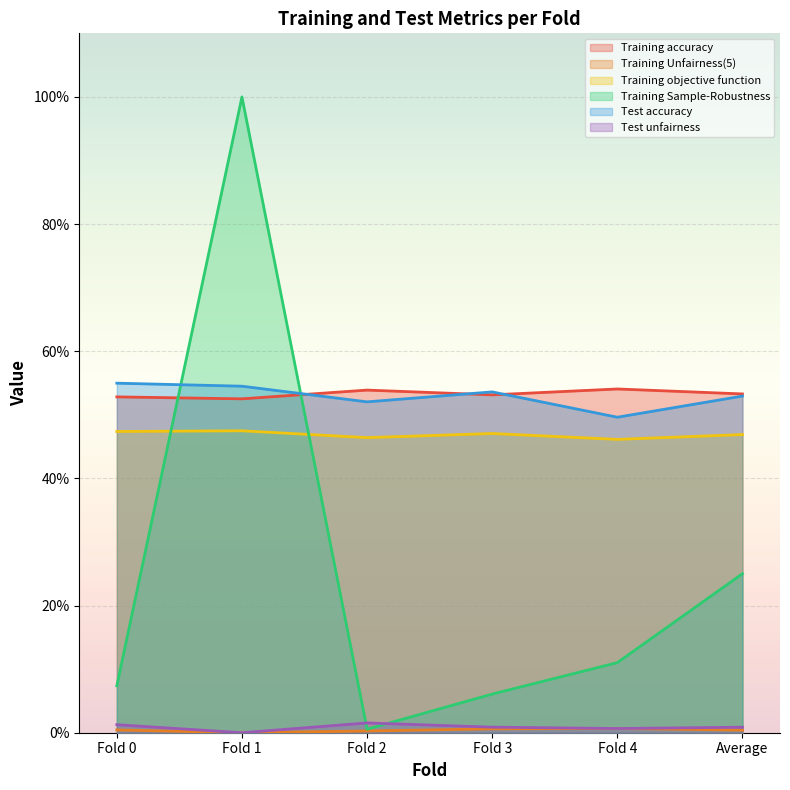

Rank the series by their maximum value, from lowest to highest.

Training Unfairness(5), Test unfairness, Training objective function, Training accuracy, Test accuracy, Training Sample-Robustness